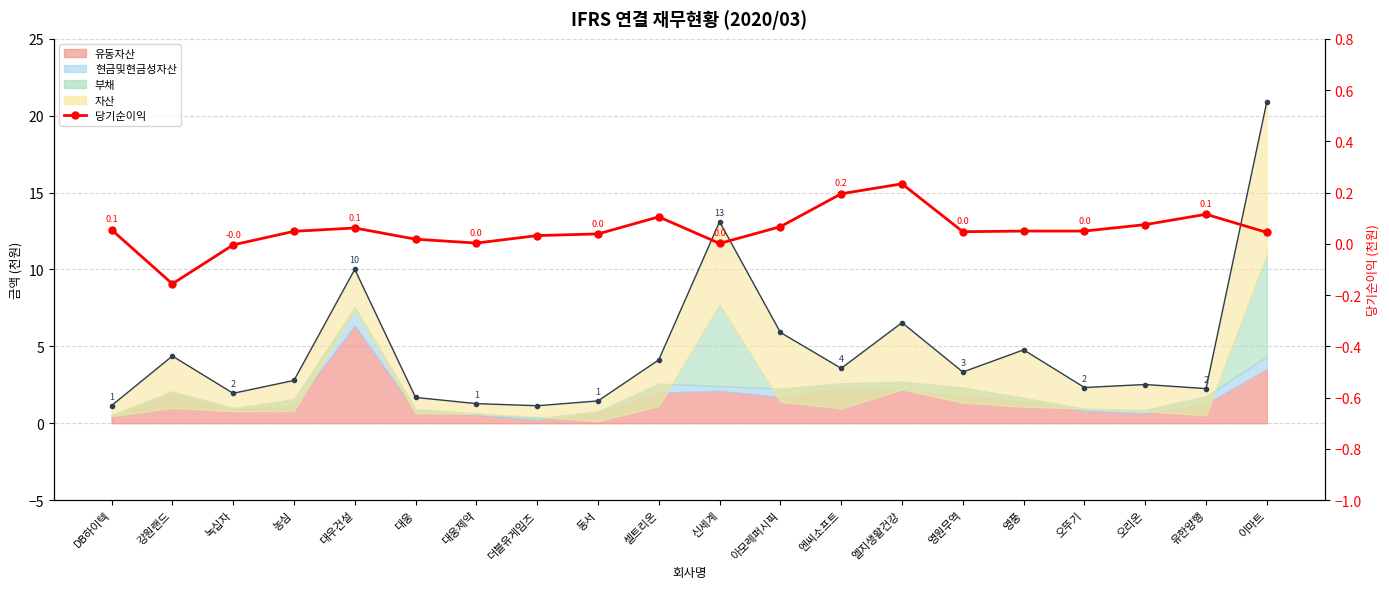

Rank the categories by value from highest to lowest.

엘지생활건강, 엔씨소프트, 유한양행, 셀트리온, 오리온, 아모레퍼시픽, 대우건설, DB하이텍, 오뚜기, 영풍, 농심, 영원무역, 이마트, 동서, 더블유게임즈, 대웅, 대웅제약, 신세계, 녹십자, 강원랜드